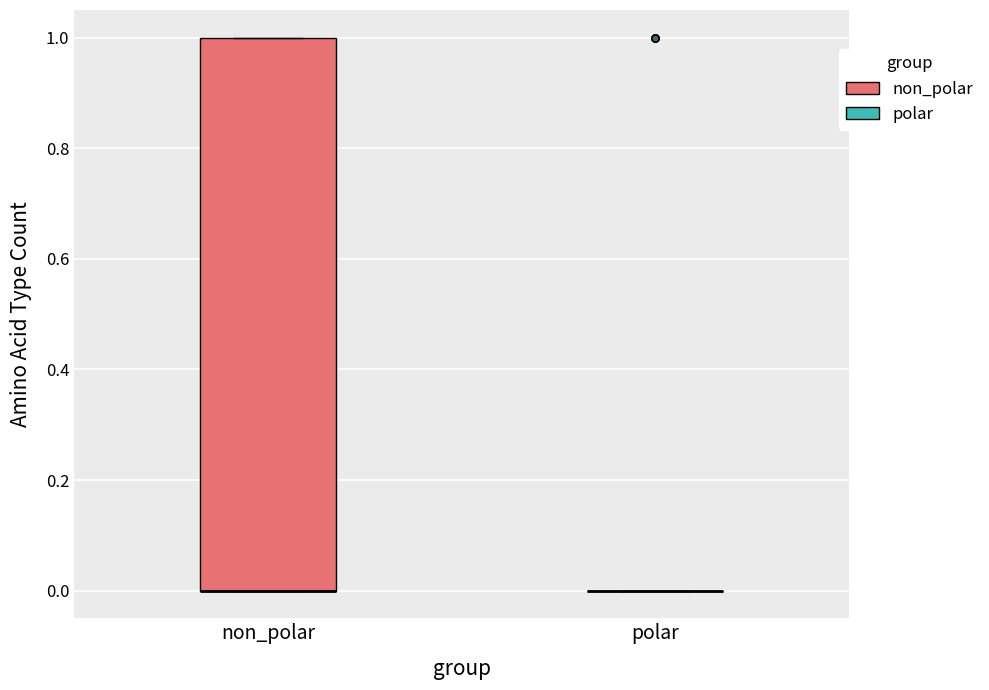

Reading left to right, read every box against the y-axis: the position of its median line, the range the box covers, and the ends of its whiskers. The values are not printed on the chart, so give them approximately, as read against the axis.

non_polar: median 0 (drawn on the box's lower edge), box 0 to 1, whiskers 0 to 1
polar: box collapsed to a line at 0, whiskers 0 to 0